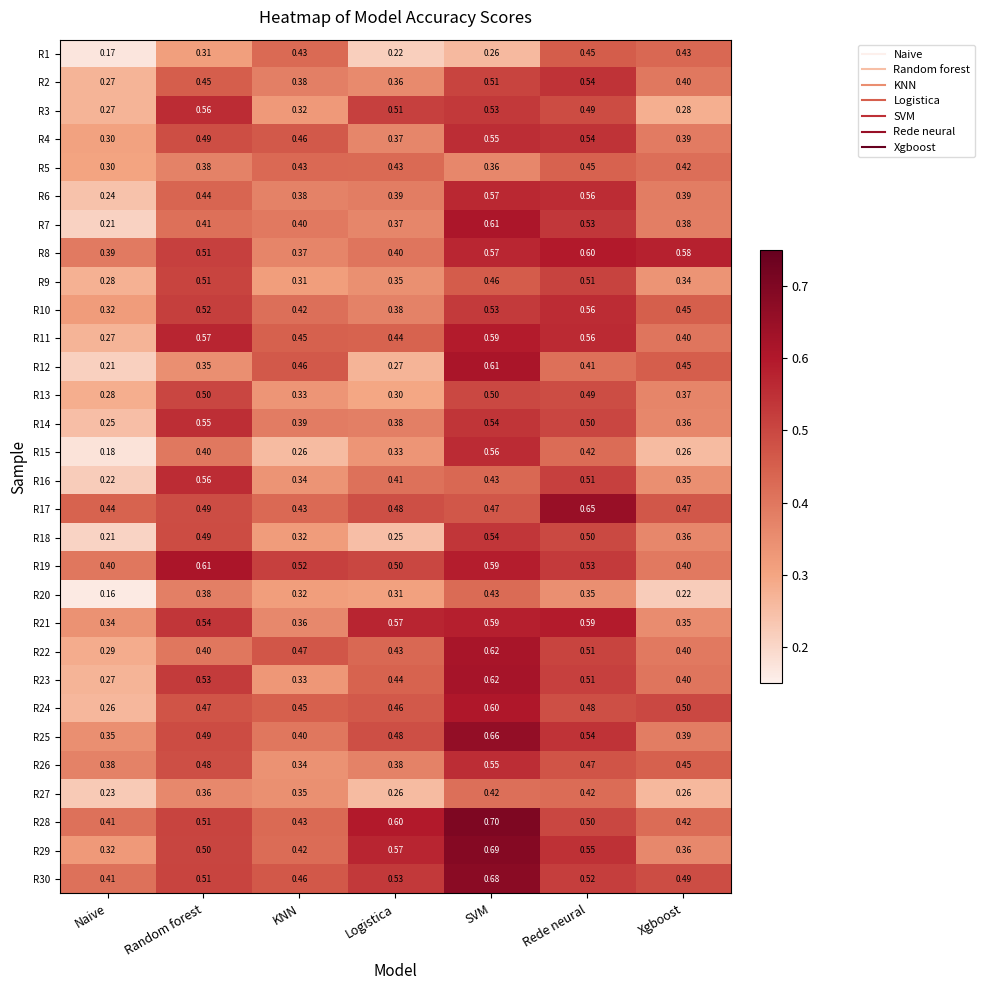

At how many categories does at least one series exceed 0?

7